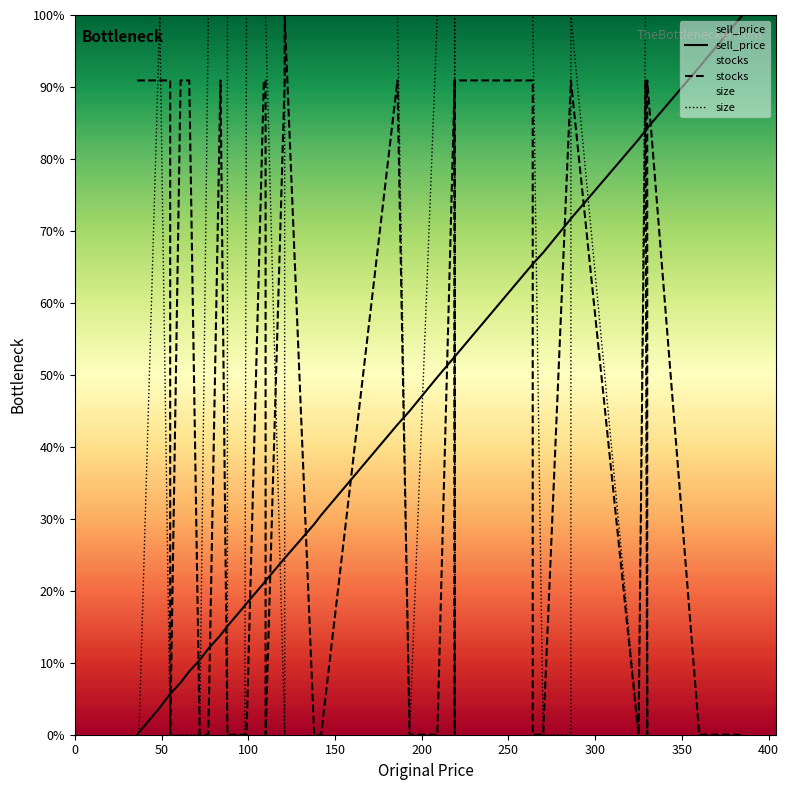

True or false: sell_price has more than 2 points higher than both neighbors.

False